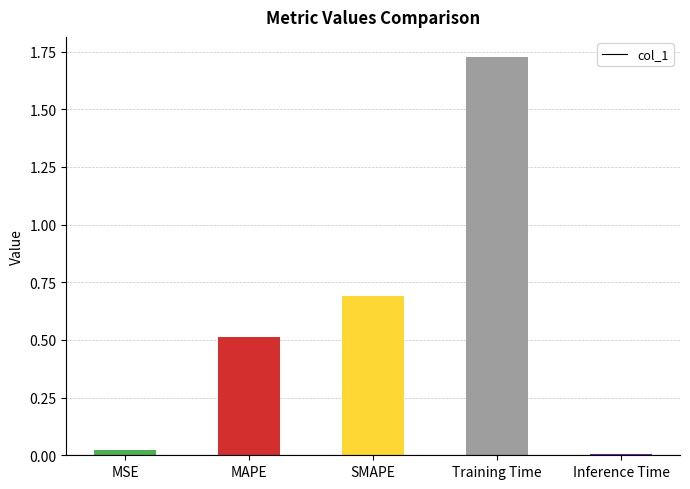

At which category does the chart reach its peak across all series?

Training Time